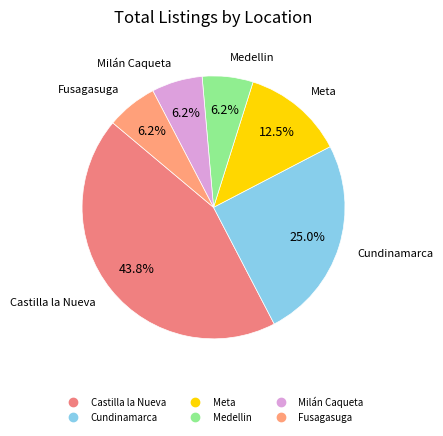

Approximately how many times larger is the value at Cundinamarca compared to Milán Caqueta?

4.0